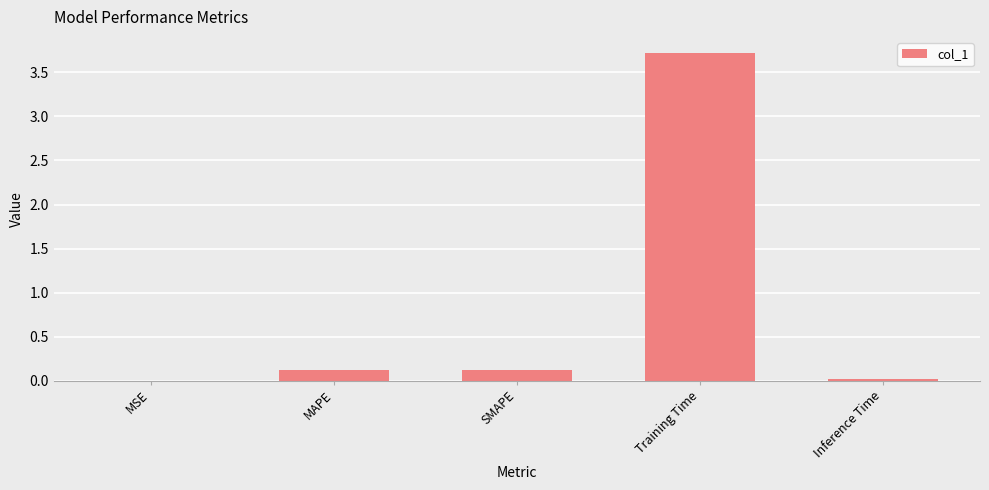

How many series are shown in this chart?

1